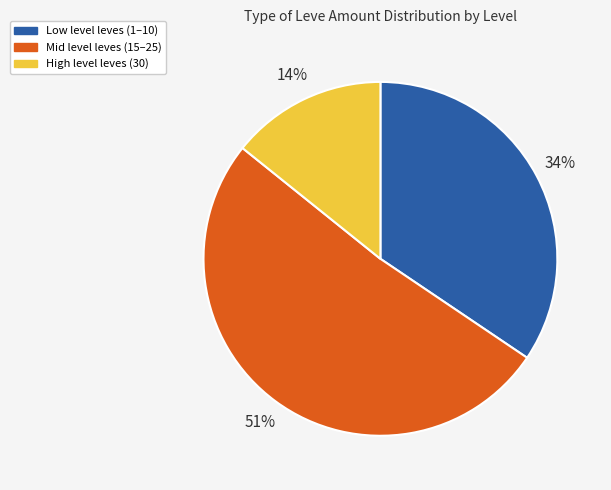

Is there a majority slice in this chart?

Yes